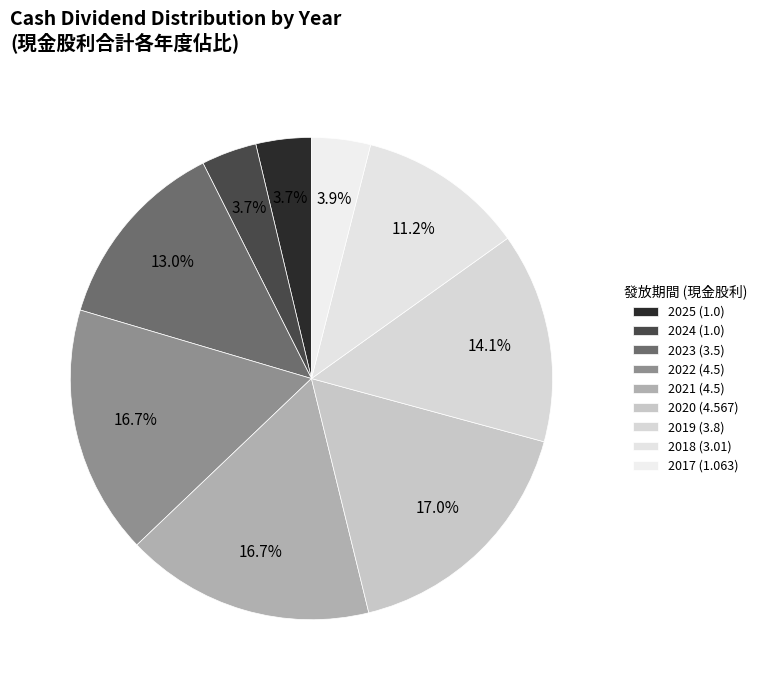

How many slices are in this pie chart?

9